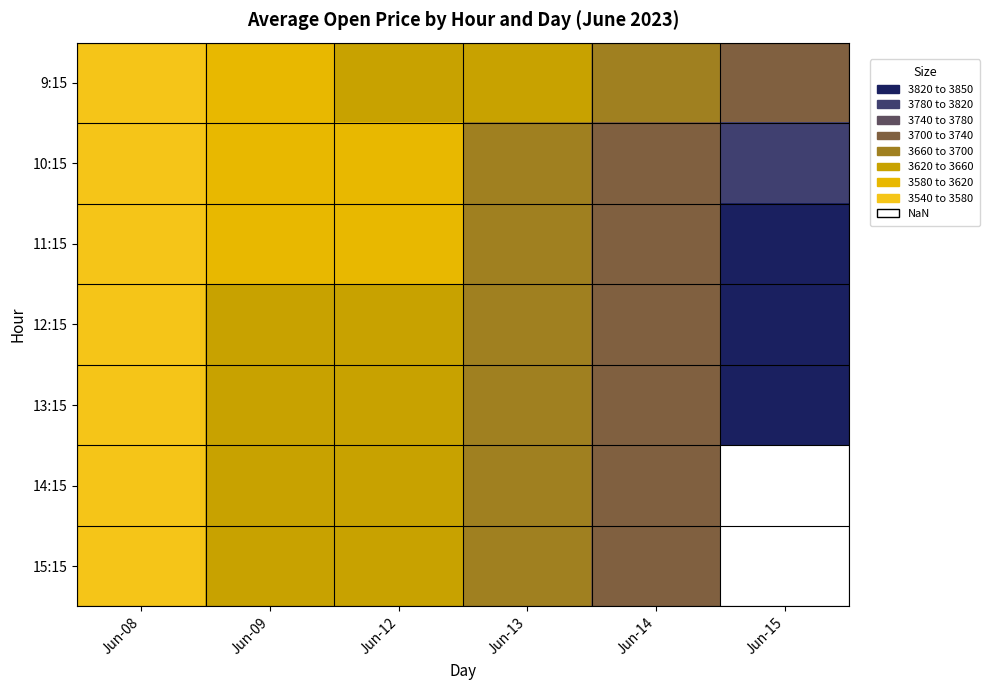

What is the spread (max minus min) of values at Jun-14?

30.4